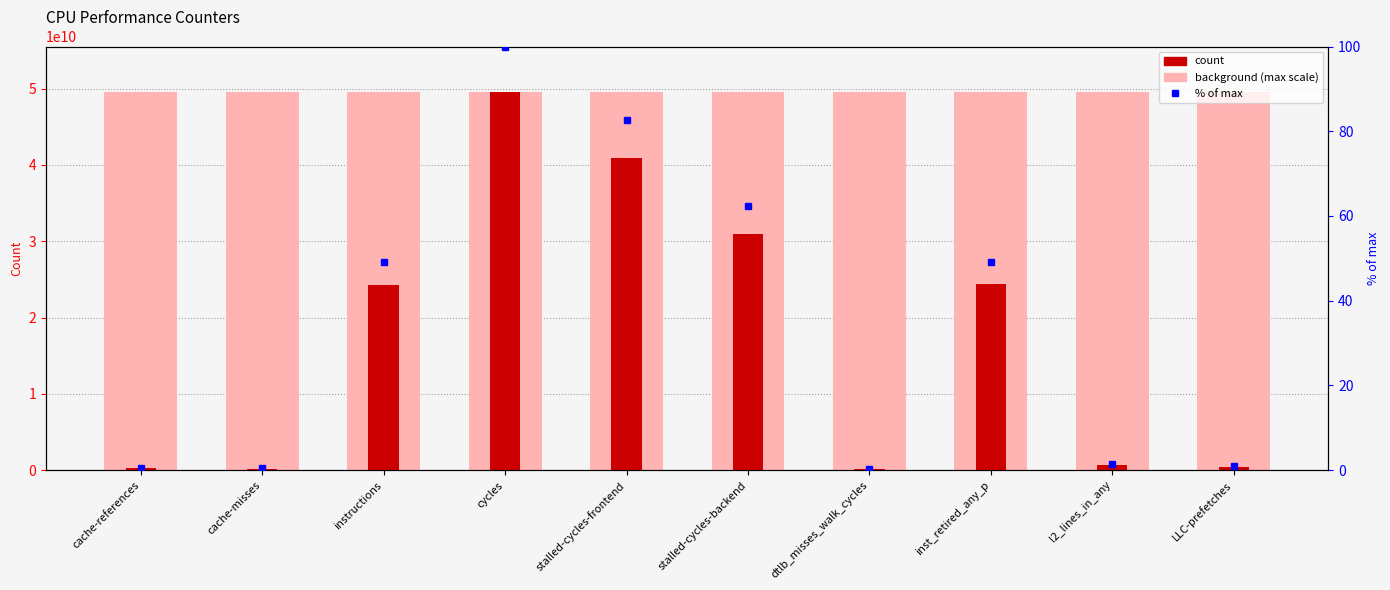

Is the value of count at dtlb_misses_walk_cycles greater than the value of % of max at dtlb_misses_walk_cycles?

Yes